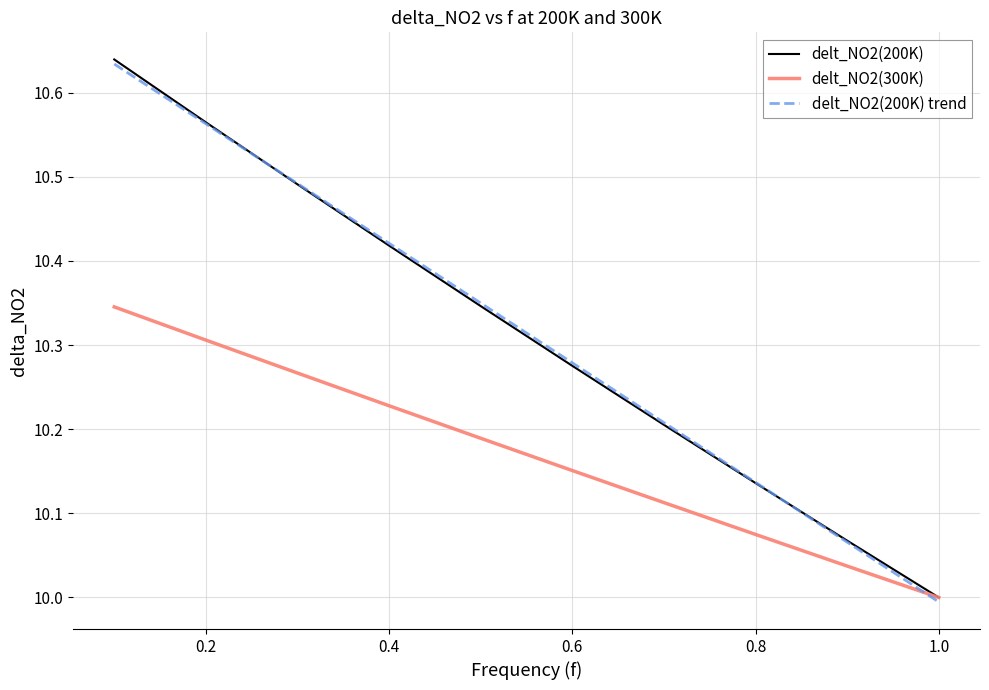

Which series has the widest spread of values?

delt_NO2(200K)